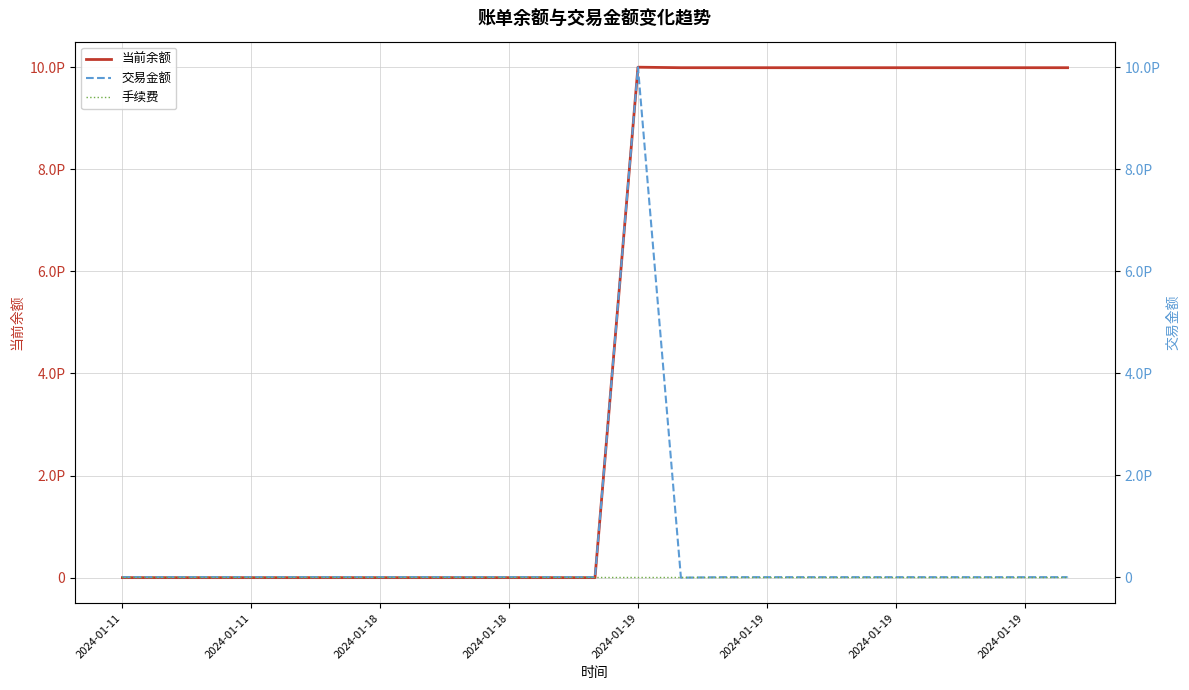

Is it true that 交易金额 equals -696 at 2024-01-19?

False